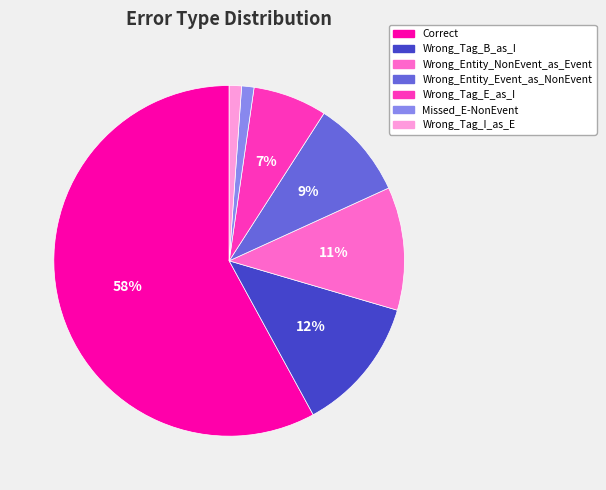

The Wrong_Tag_E_as_I slice represents 1% of the pie. True or false?

False